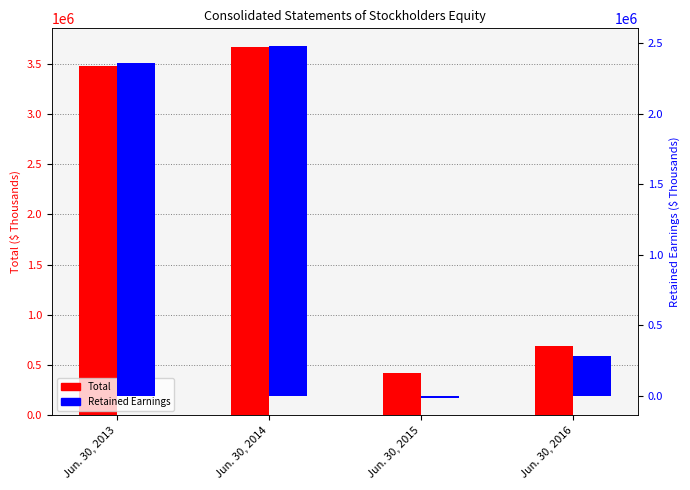

Between Jun. 30, 2015 and Jun. 30, 2016, which series saw the biggest shift?

Retained Earnings